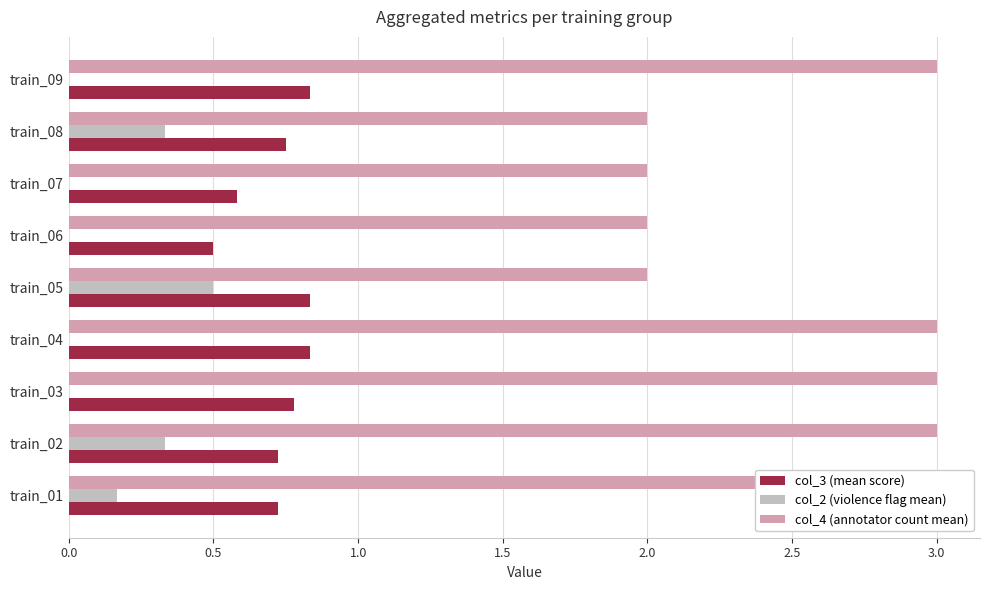

Which series changed the most between train_01 and train_05?

col_4 (annotator count mean)